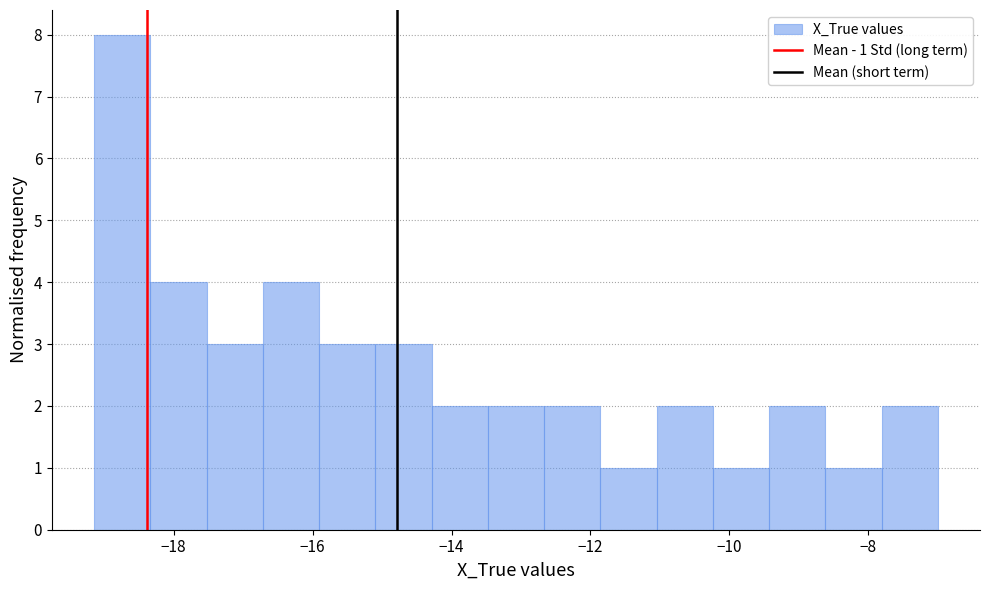

Which range on the x-axis has the tallest bar?

-19.2 to -18.4